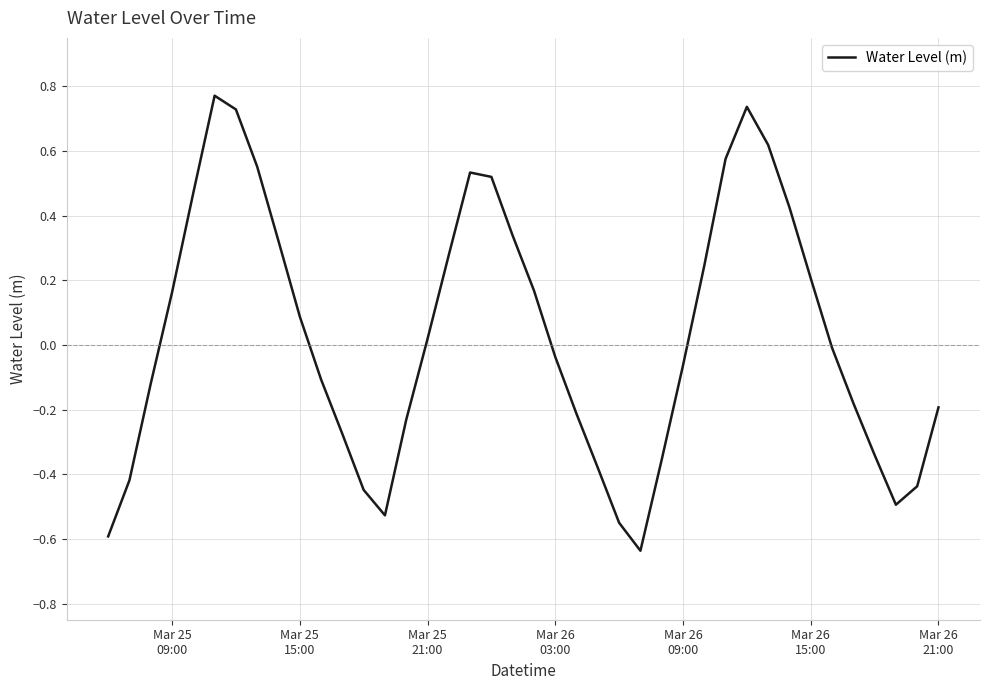

How many values are below zero?

21